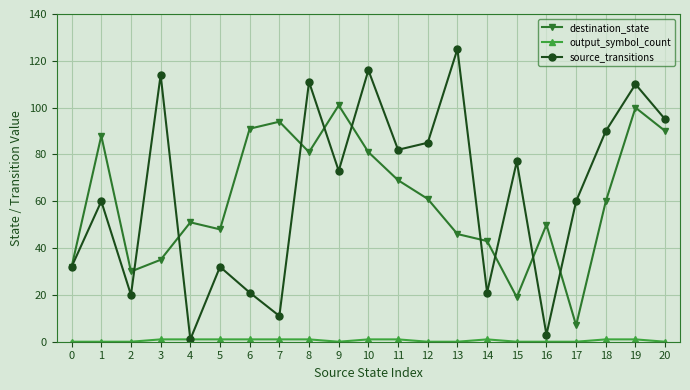

In source_transitions, how many points are higher than both neighbors (excluding endpoints)?

8